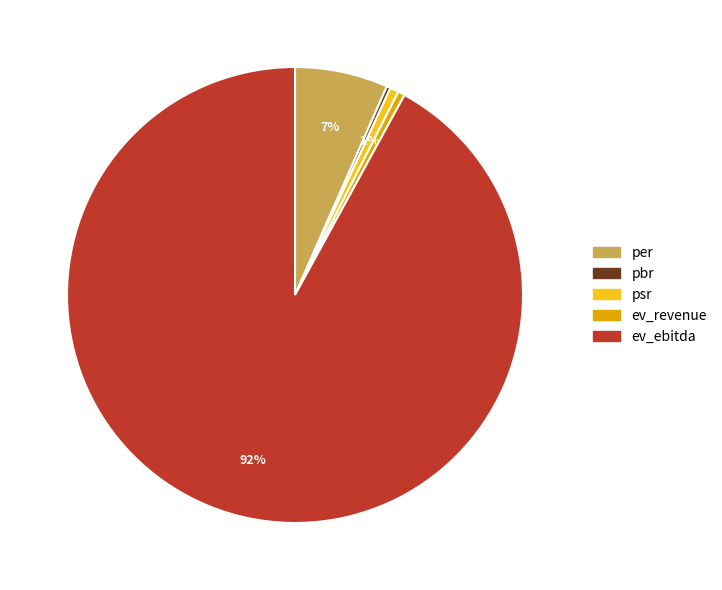

To the nearest percent, what is the average slice percentage?

20%